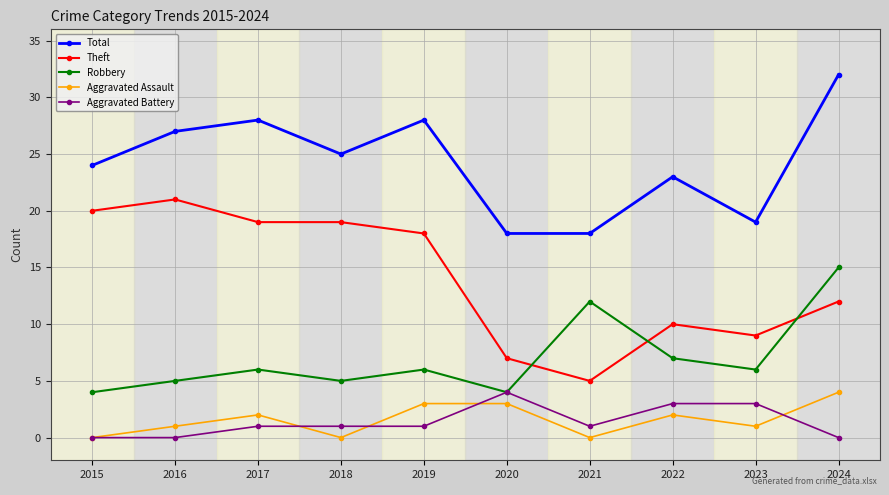

Count the Aggravated Battery values in the range 0 to 3.

9